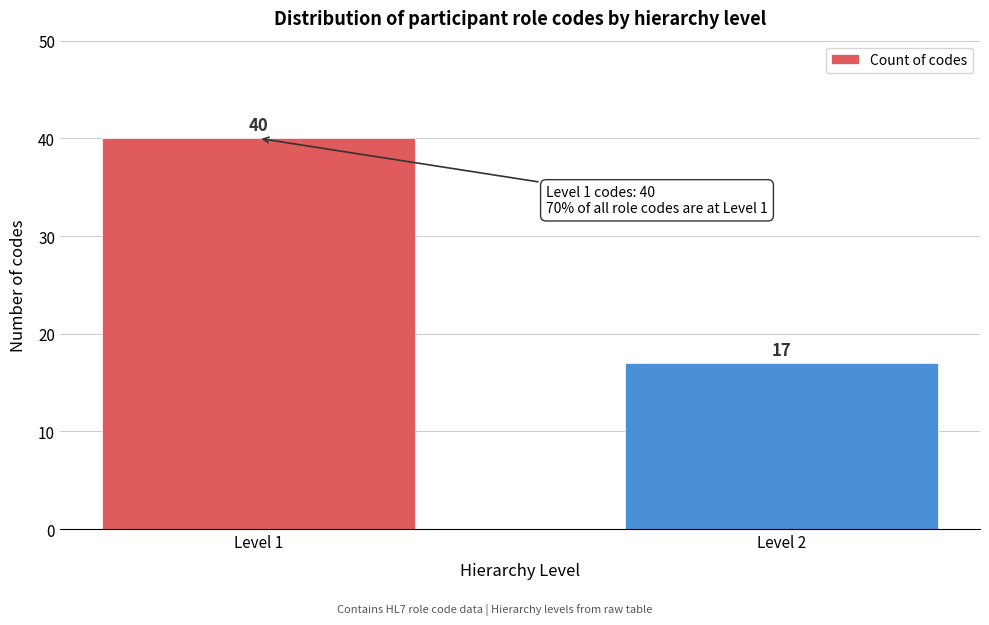

Reading left to right, extract all data points from this chart.

Level 1=40	Level 2=17